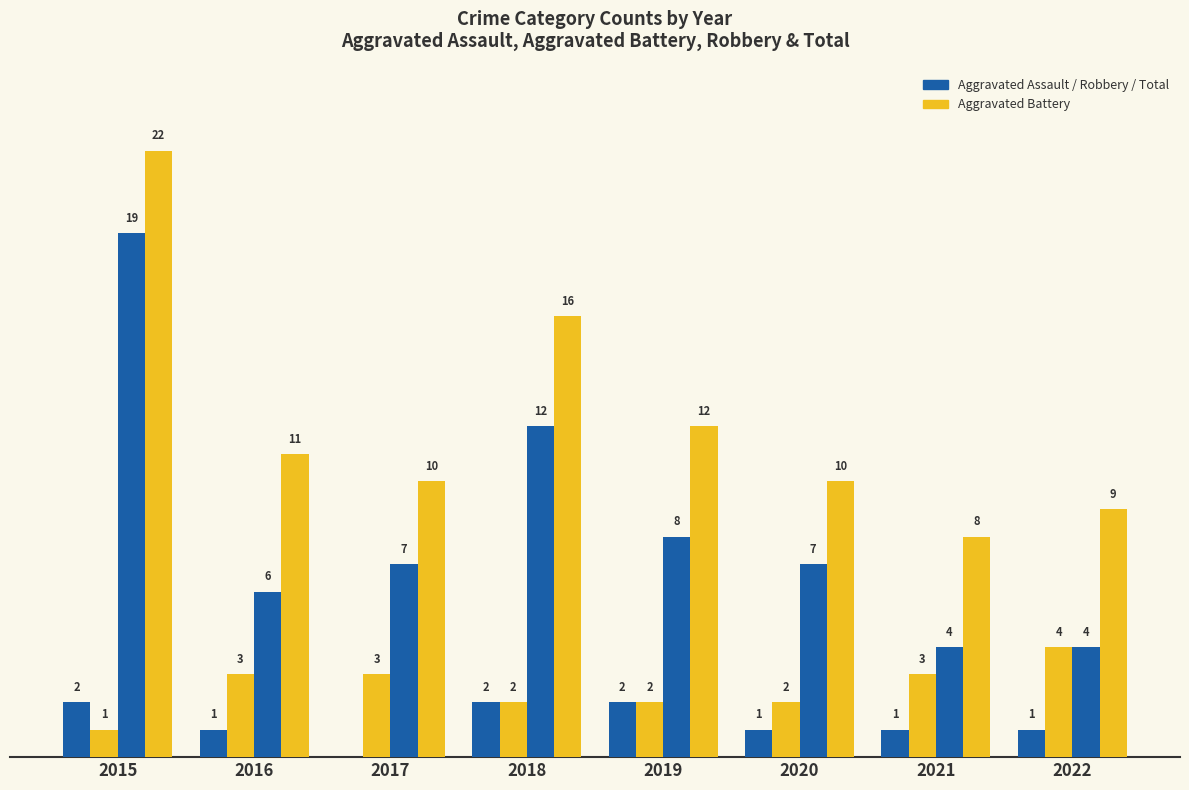

Are the bars horizontal?

No